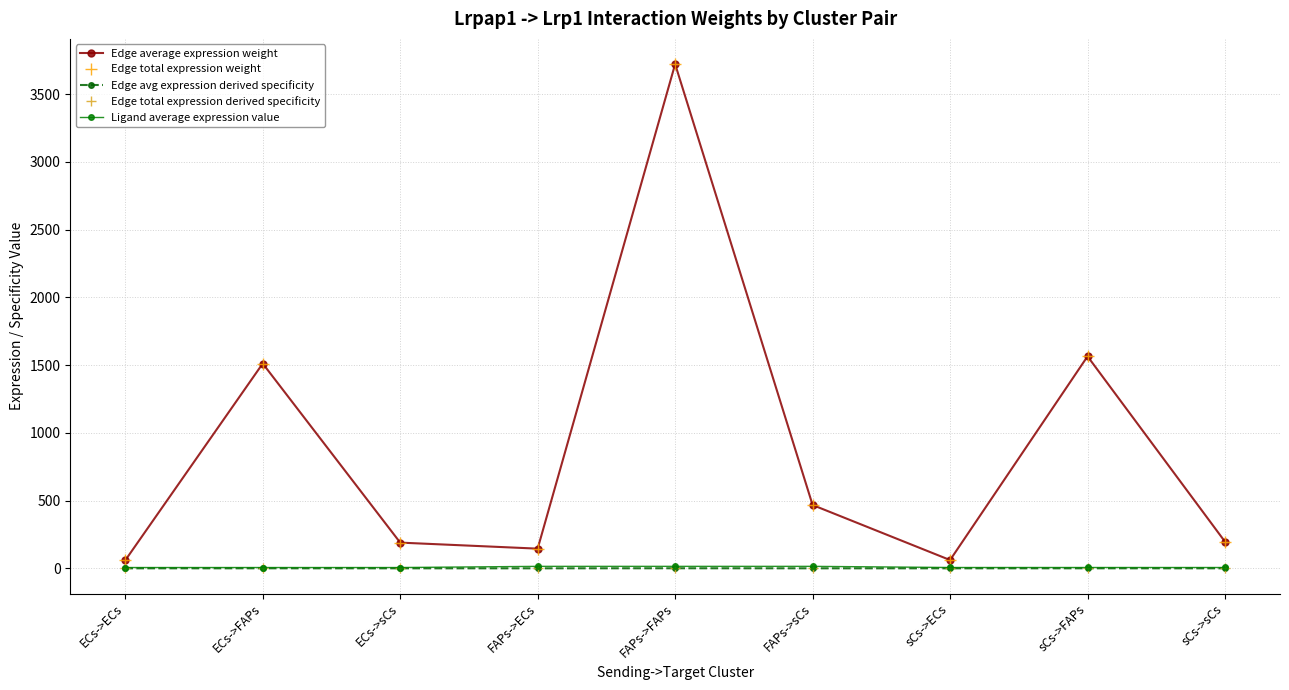

Read the Edge average expression weight value at FAPs->ECs.

145.2